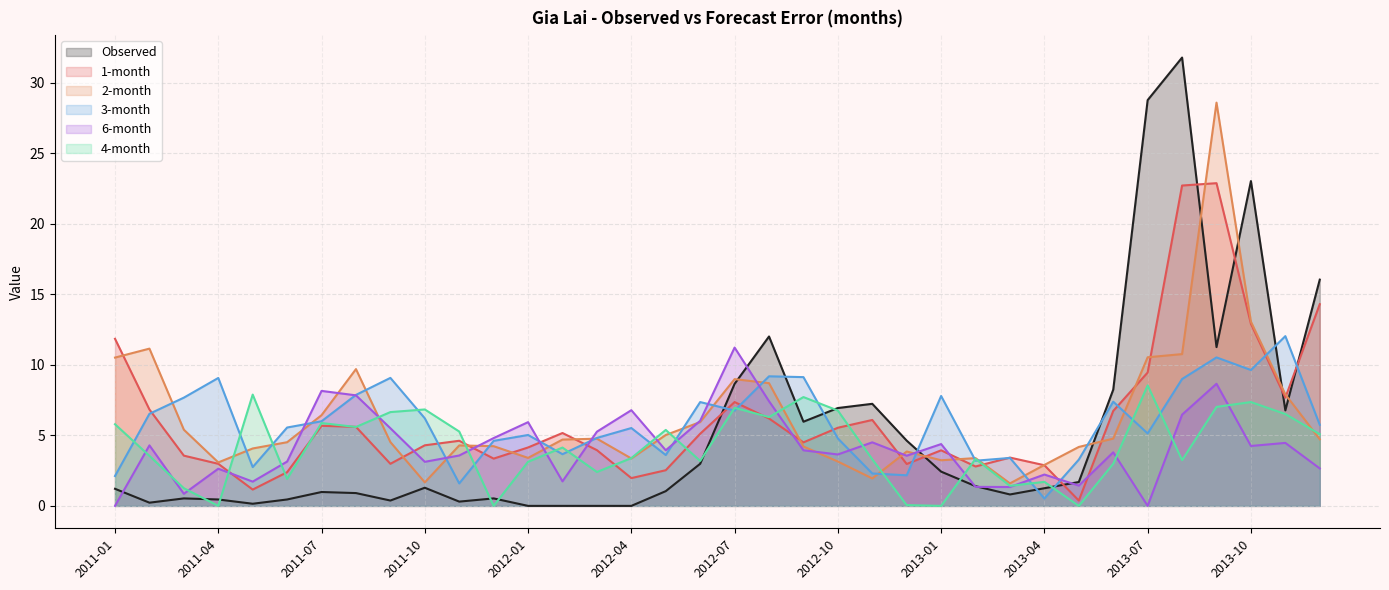

The value of 3-month at 2011-02 is 11.7. True or false?

False